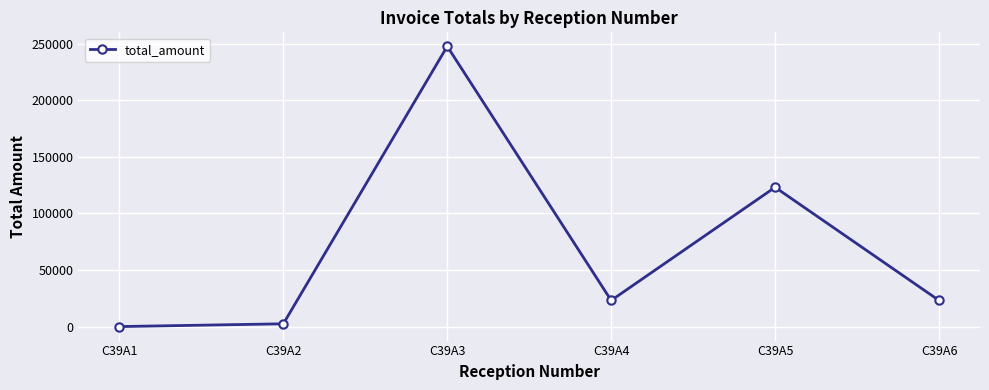

What is the difference between the maximum and minimum values?

247624